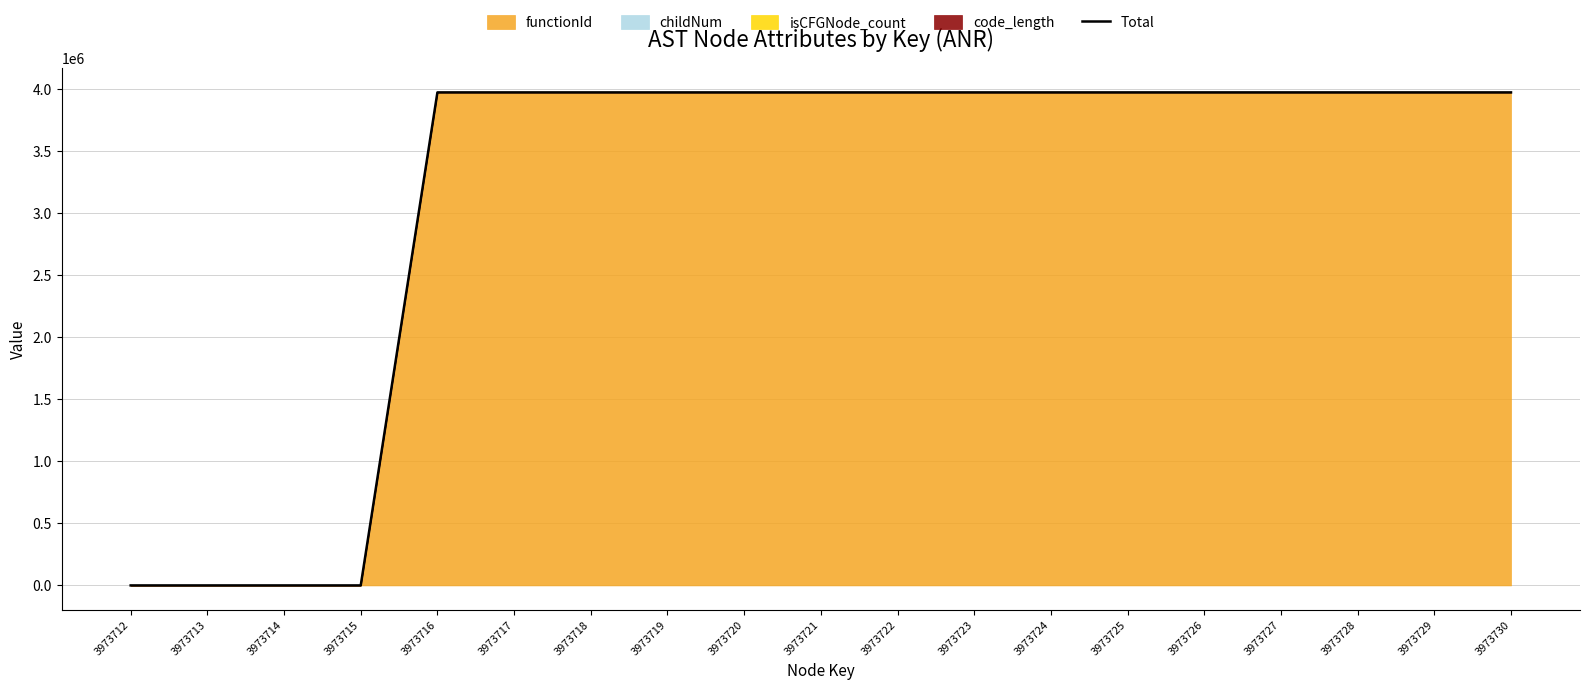

List the labels in order of value, largest first.

3973726, 3973720, 3973729, 3973716, 3973730, 3973728, 3973727, 3973725, 3973724, 3973719, 3973723, 3973717, 3973718, 3973721, 3973722, 3973714, 3973712, 3973713, 3973715